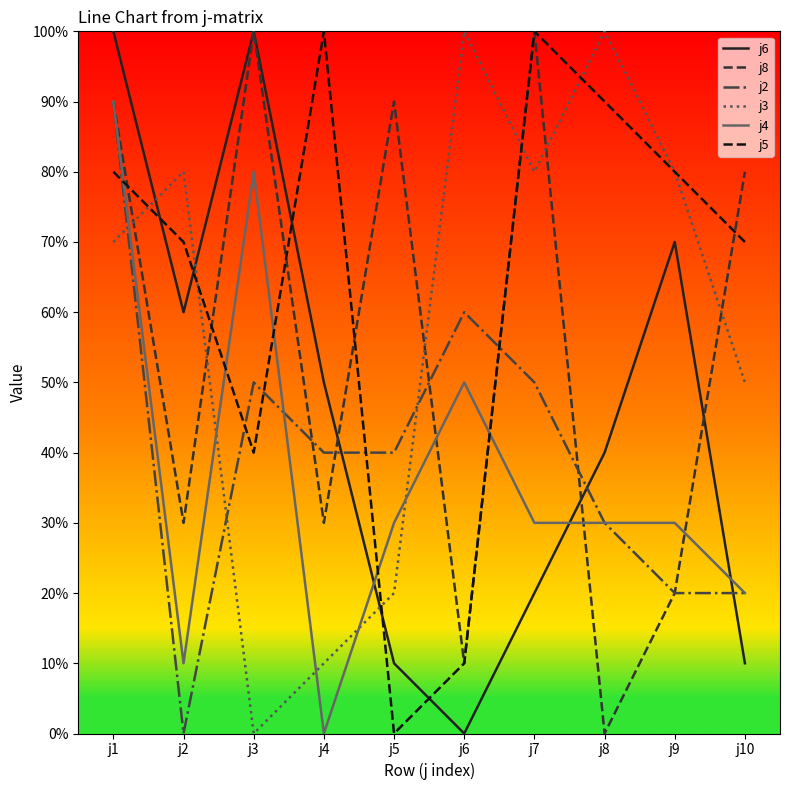

Does the chart have visible grid lines?

No